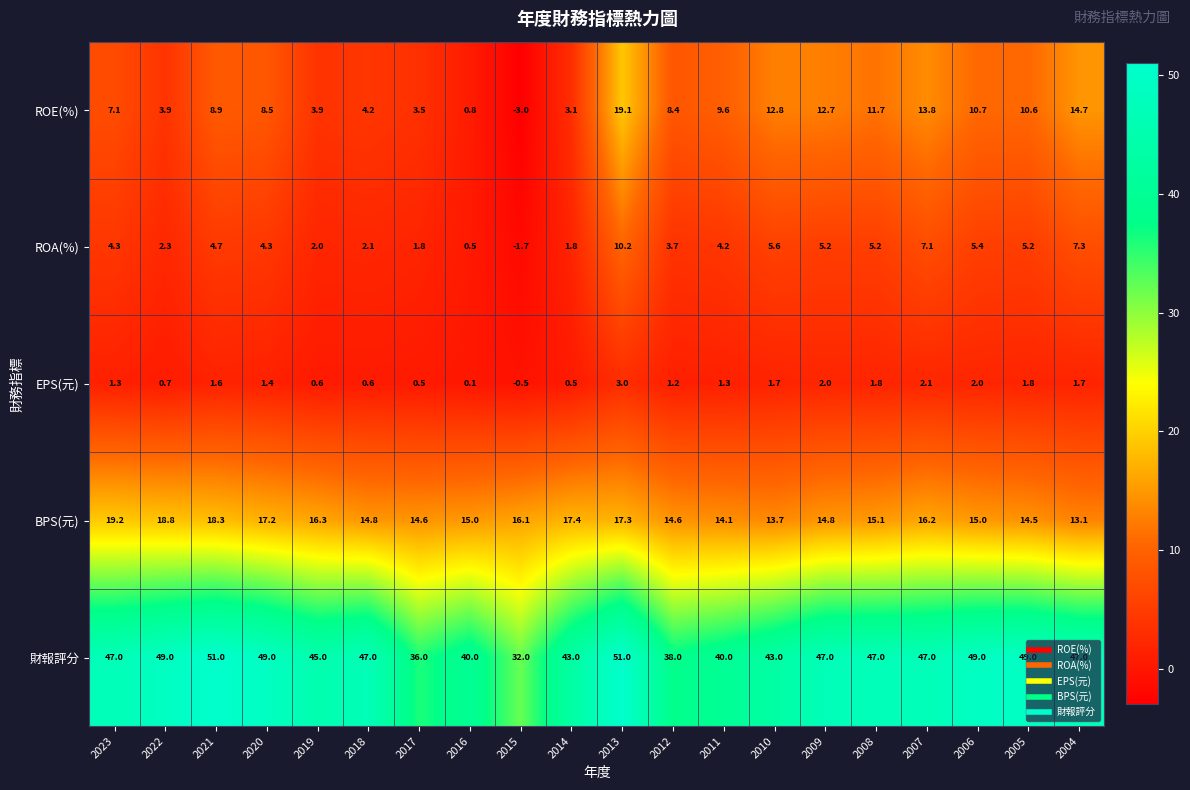

The 財報評分 series shows 25.3 at 2016. True or false?

False